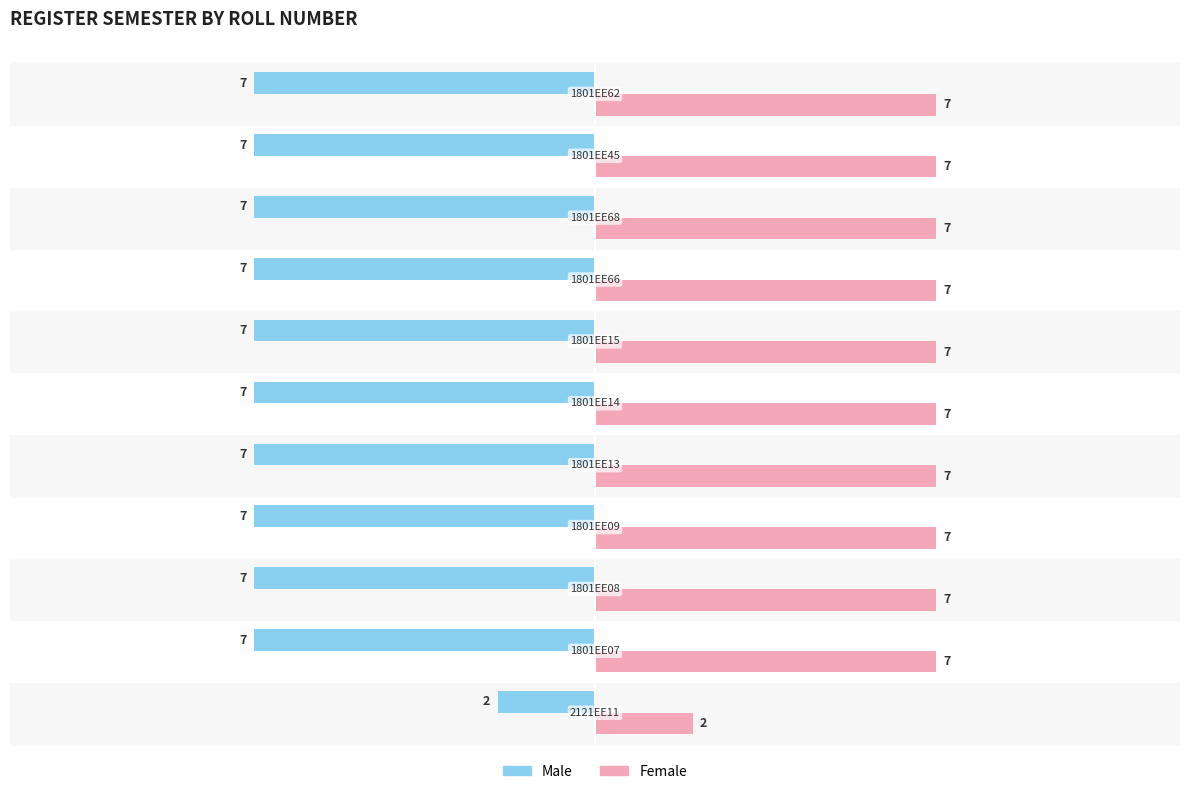

Count the number of data series in this chart.

2